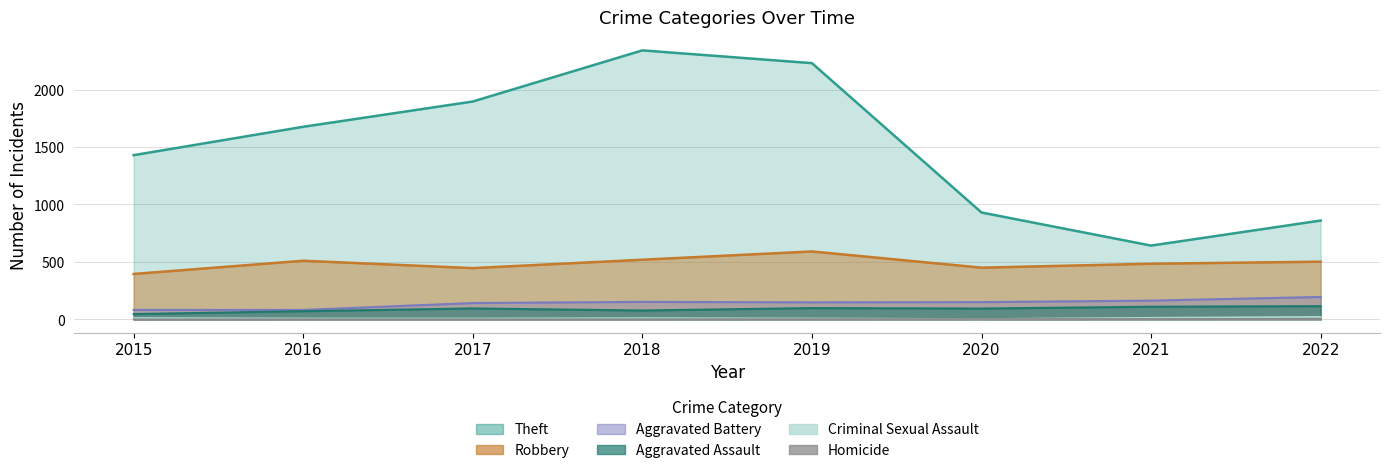

True or false: Aggravated Battery and Aggravated Assault intersect in this chart.

False